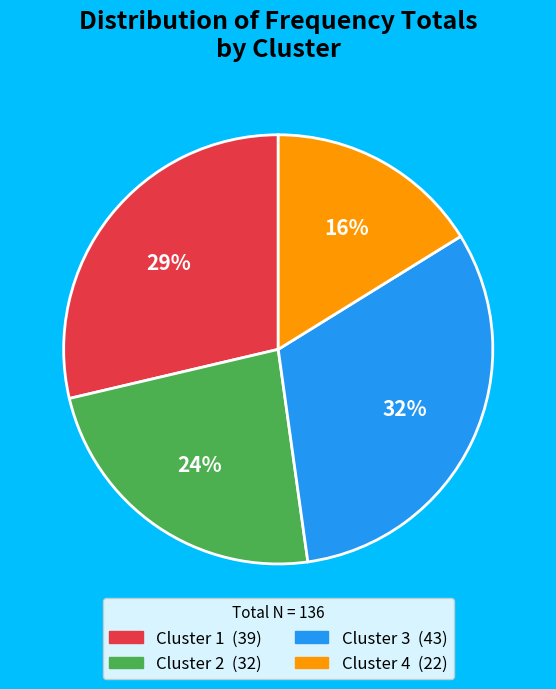

What is the largest slice in the pie chart?

Cluster 3